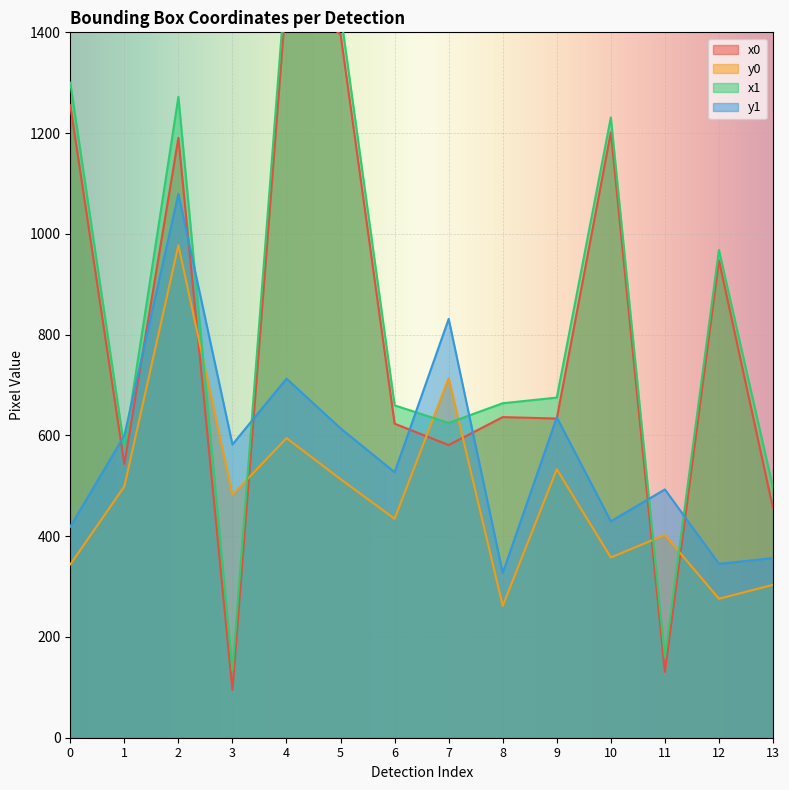

True or false: y1 and y0 intersect in this chart.

False